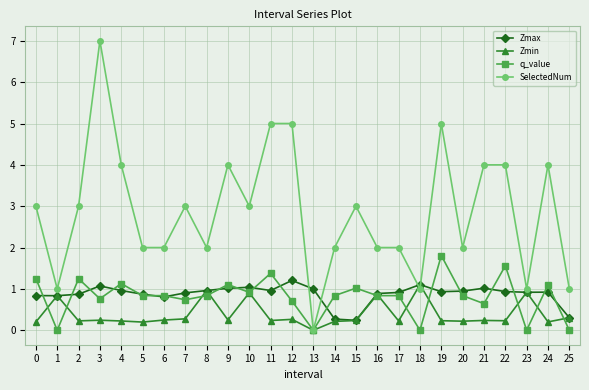

At which category does SelectedNum reach its first local valley?

1